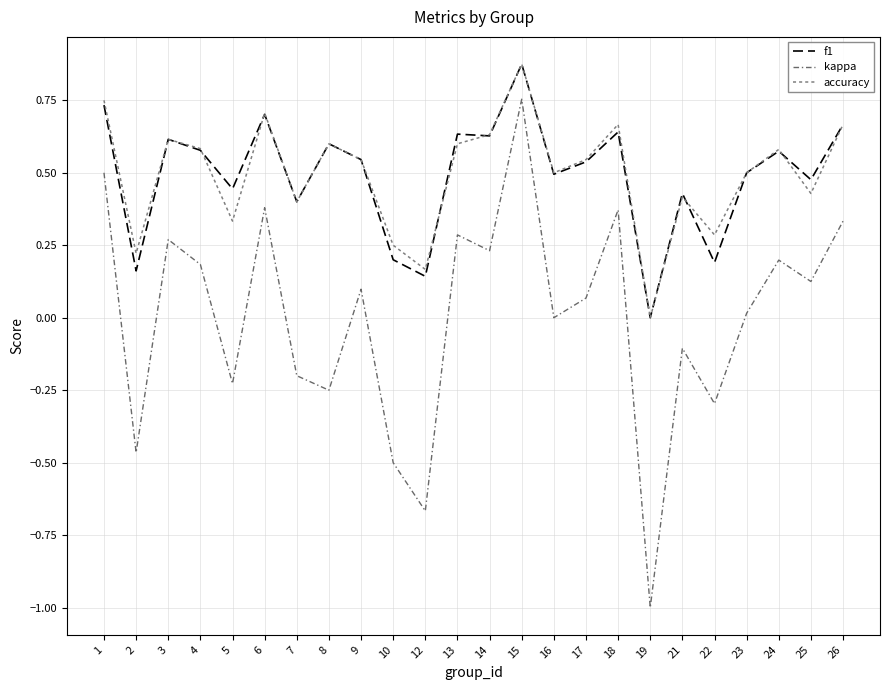

True or false: kappa and f1 cross at least once.

False